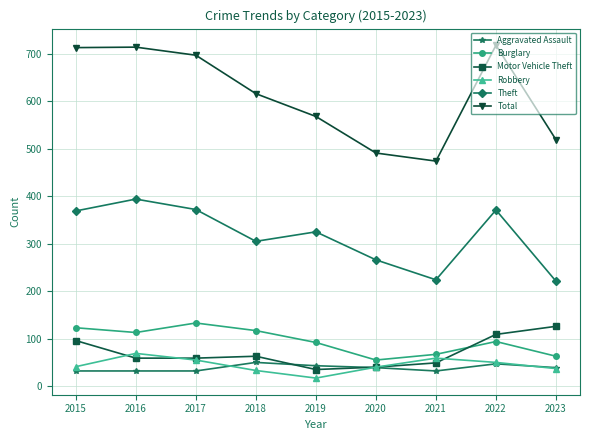

What is the difference between the Robbery values at 2019 and 2015?

24